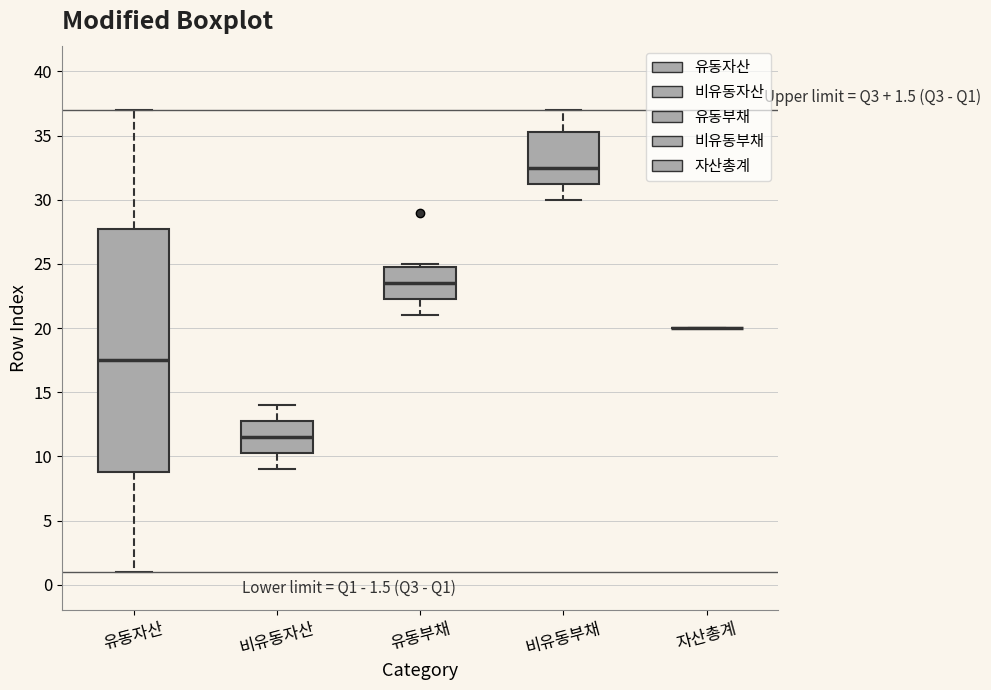

Comparing the boxes themselves (not the whiskers), which one is the tallest?

유동자산